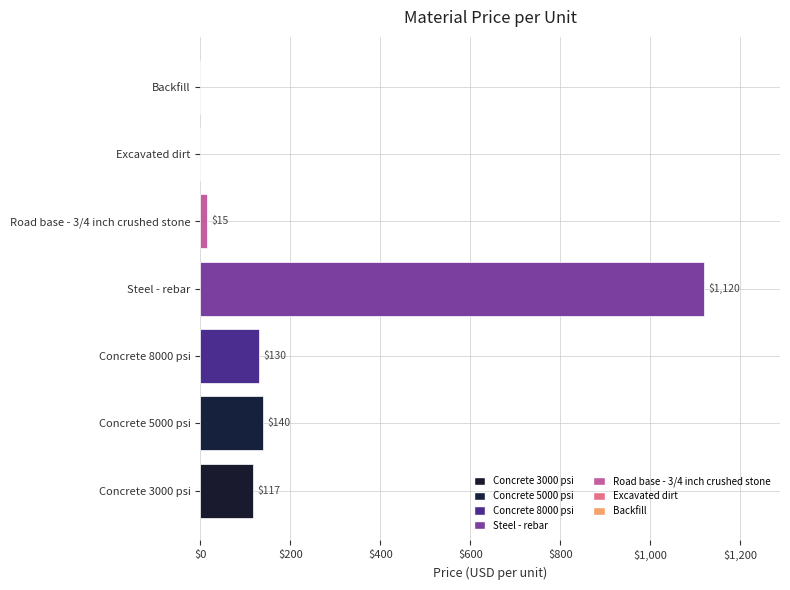

Reading bottom to top, list all the values displayed in this chart.

Concrete 3000 psi=117	Concrete 5000 psi=140	Concrete 8000 psi=130	Steel - rebar=1120	Road base - 3/4 inch crushed stone=15	Excavated dirt=0	Backfill=0